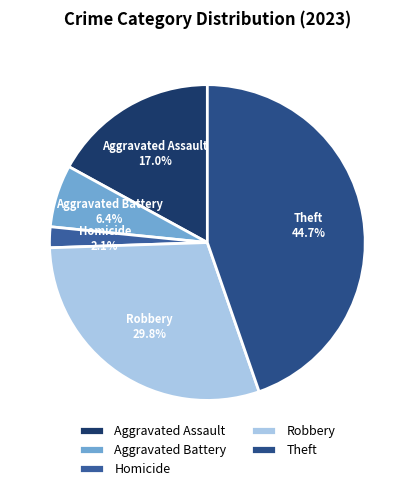

How much of the chart is everything except Aggravated Battery?

93.6%